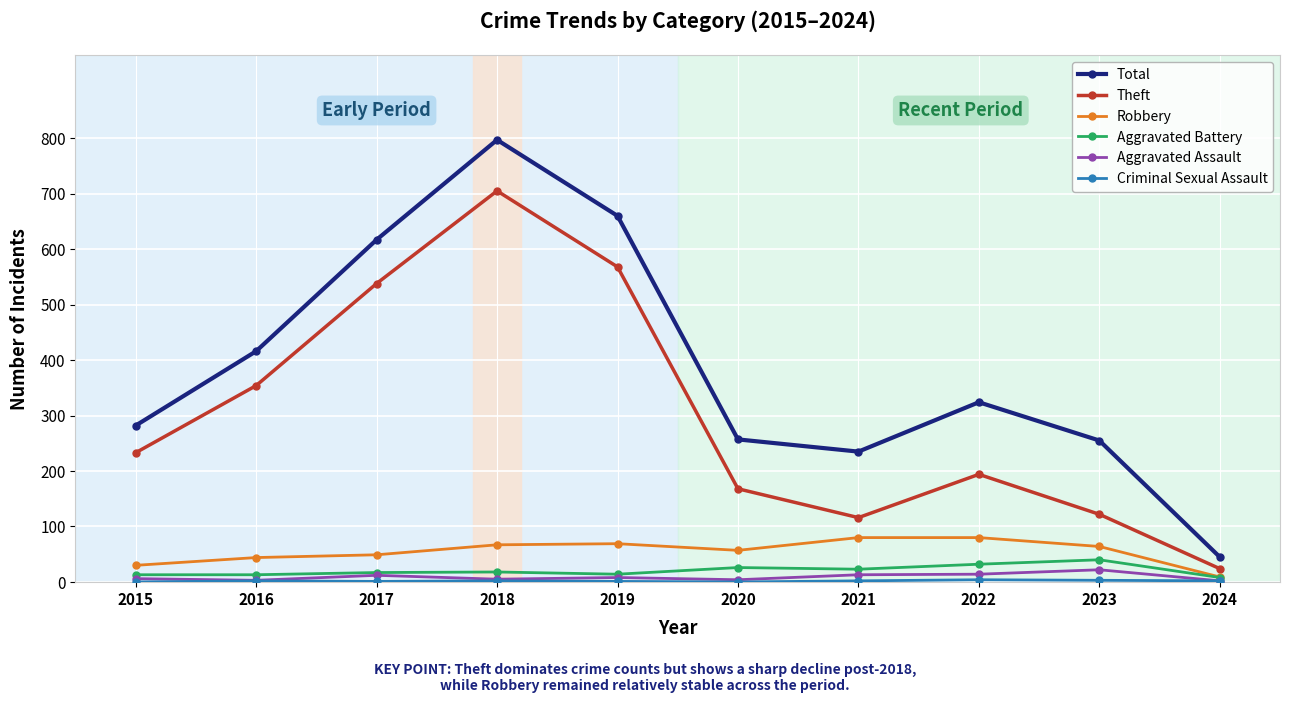

True or false: Aggravated Battery and Total intersect in this chart.

False